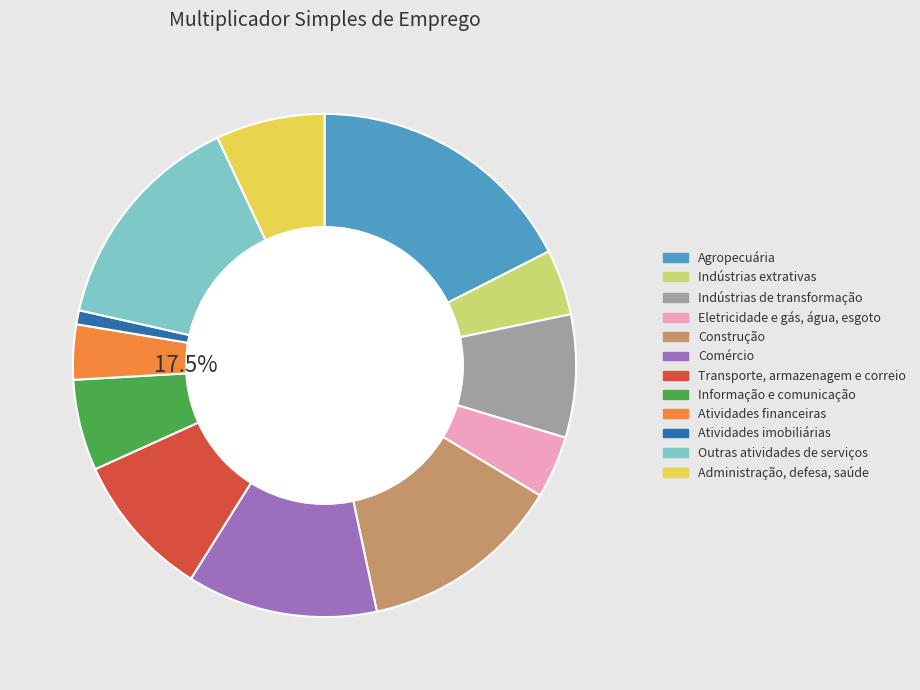

Rank the categories by value from highest to lowest.

Agropecuária, Outras atividades de serviços, Construção, Comércio, Transporte, armazenagem e correio, Indústrias de transformação, Administração, defesa, saúde, Informação e comunicação, Indústrias extrativas, Eletricidade e gás, água, esgoto, Atividades financeiras, Atividades imobiliárias